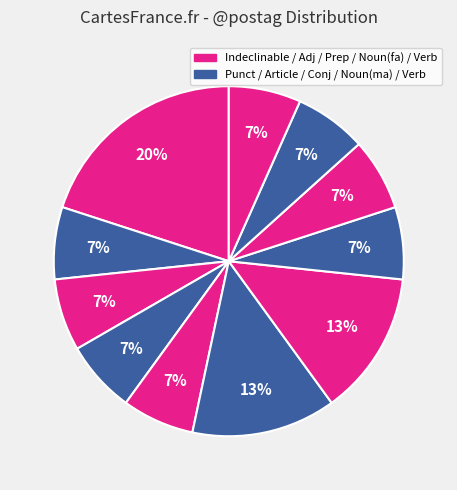

How many segments does this pie chart have?

11